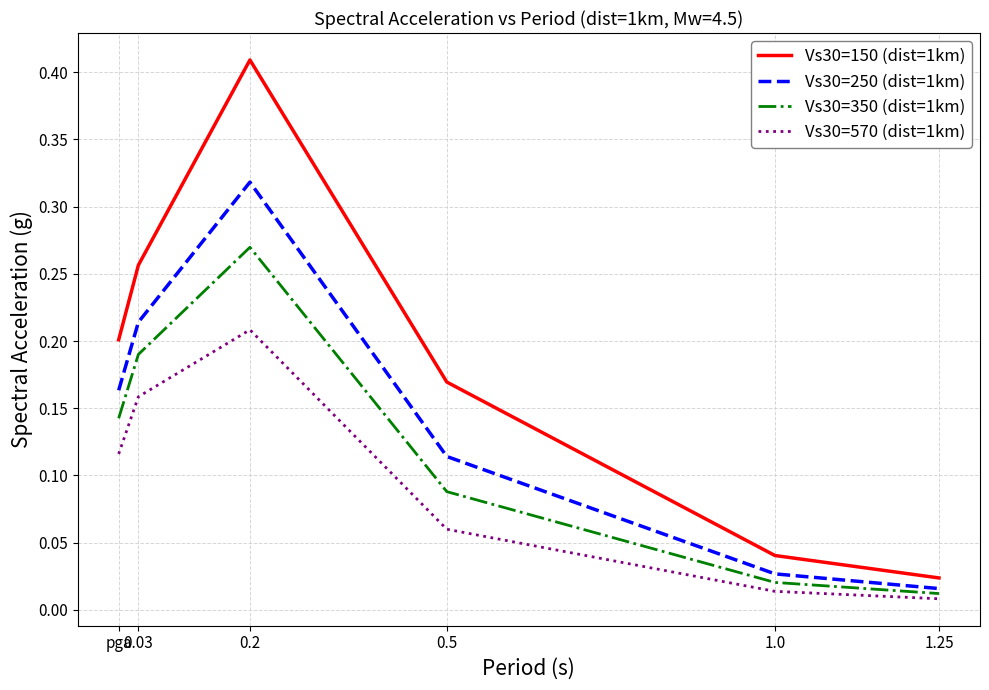

Which series has the widest spread of values?

Vs30=150 (dist=1km)